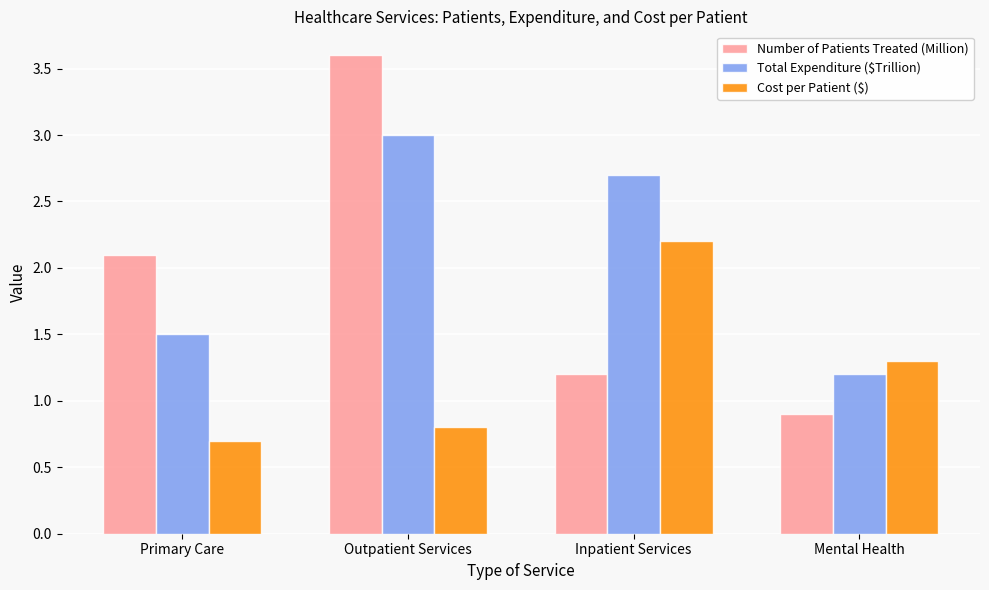

What is the sum of the Total Expenditure ($Trillion) values at Mental Health and Primary Care?

2.7